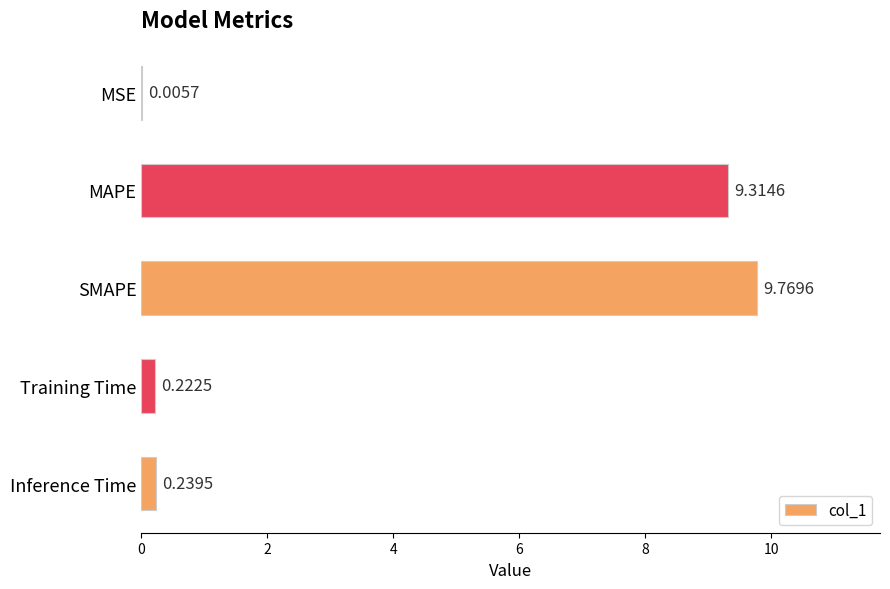

Between Inference Time and MSE, which is larger?

Inference Time